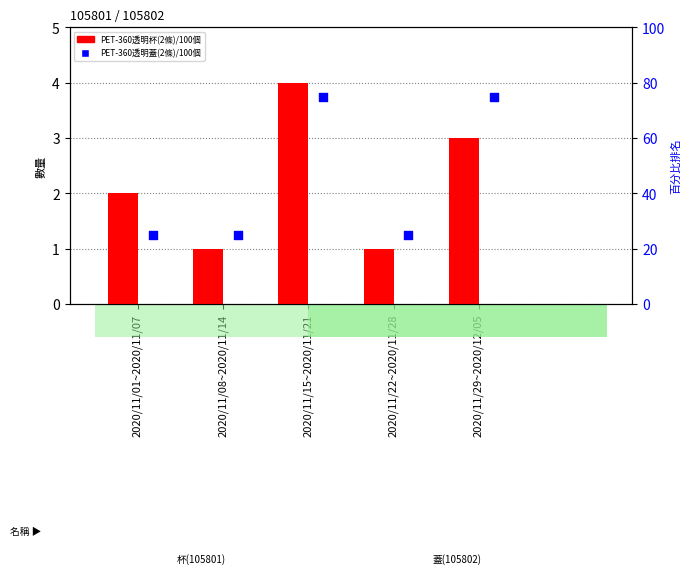

Is the value of PET-360透明杯(2條)/100個 at 2020/11/29~2020/12/05 greater than the value of PET-360透明蓋(2條)/100個 at 2020/11/15~2020/11/21?

No